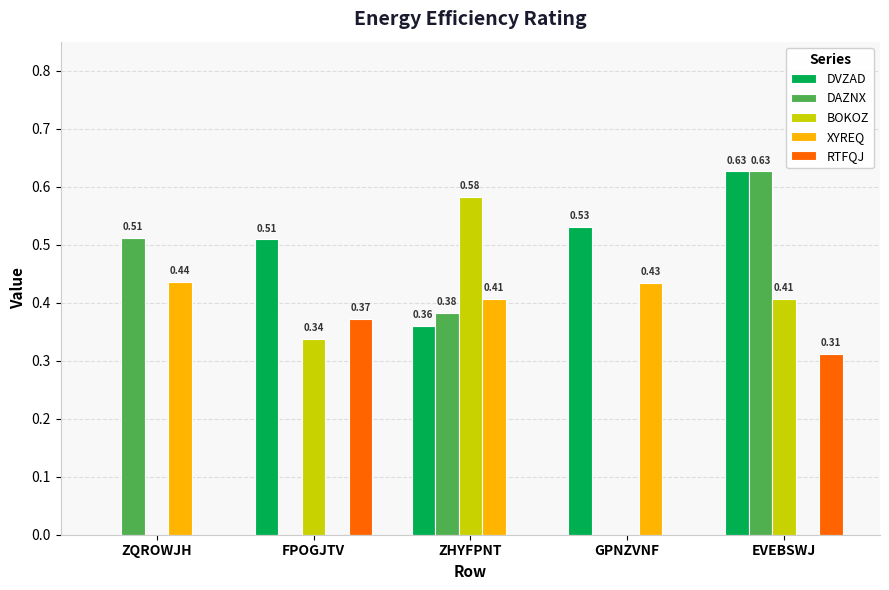

Where is DVZAD nearest to the value 0?

ZQROWJH